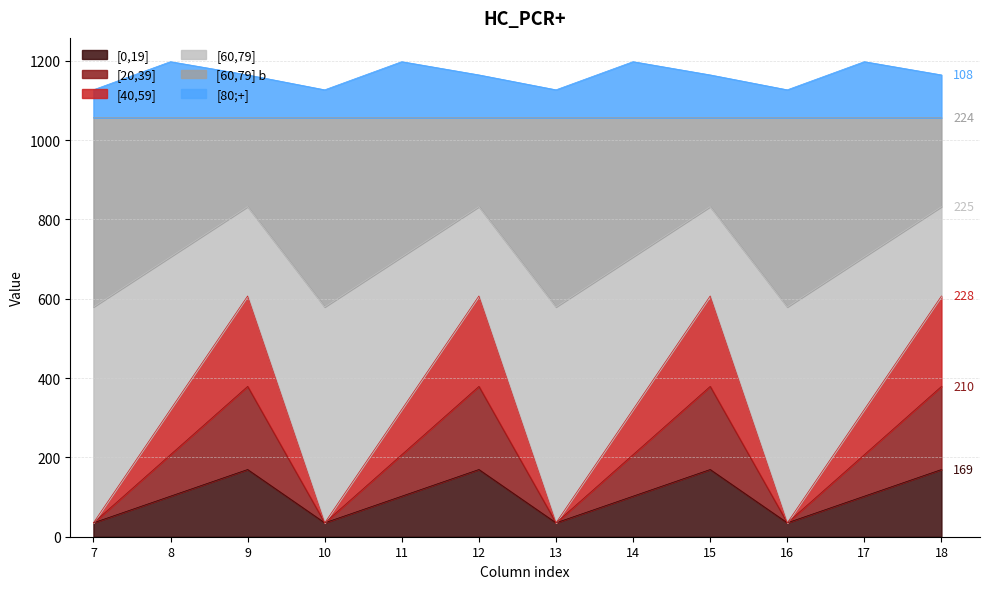

How many lines are shown in the chart?

6